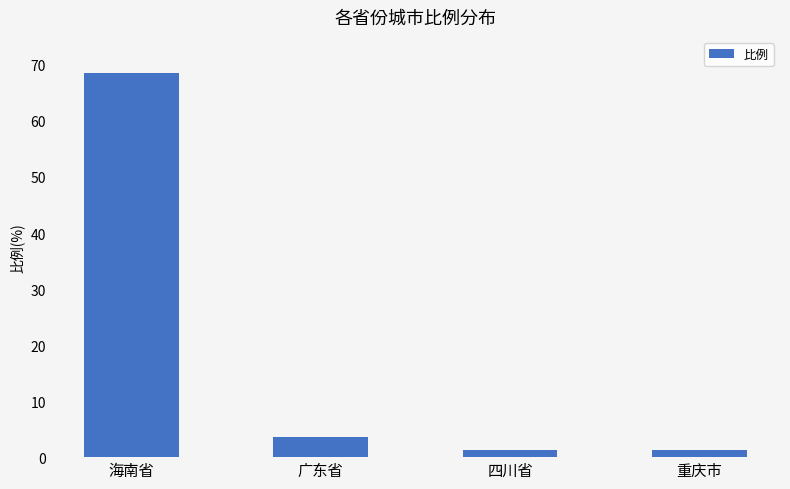

What is the label of the 1st bar from the right?

重庆市